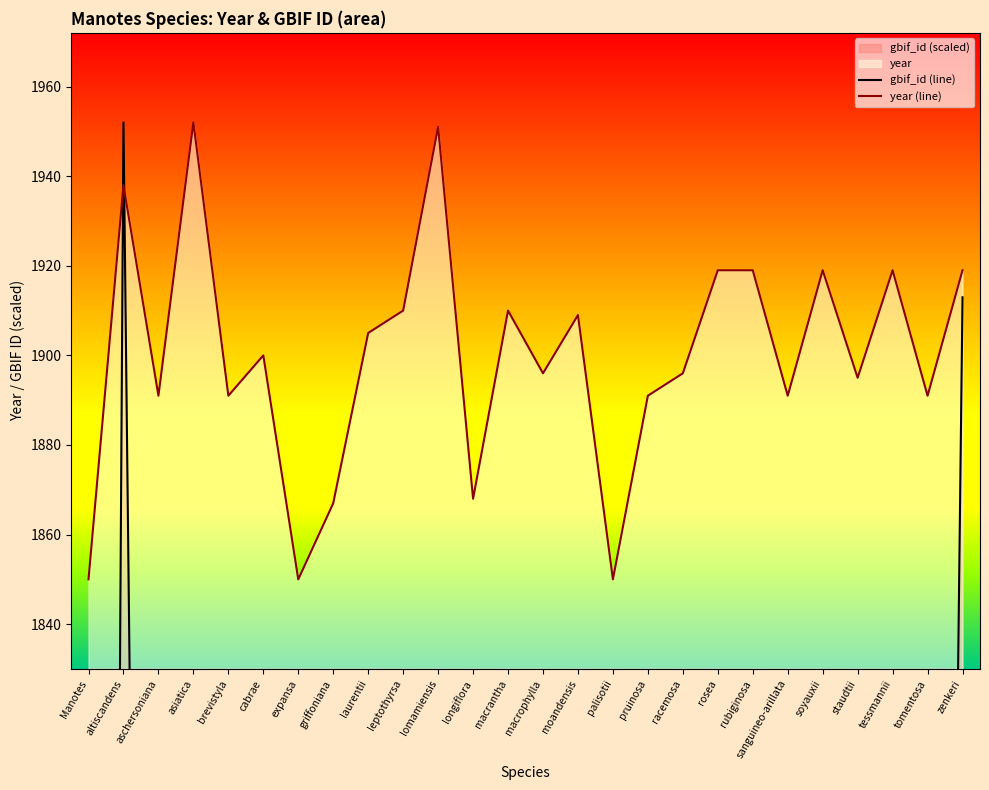

What is the label of the 22nd point from the left?

soyauxii